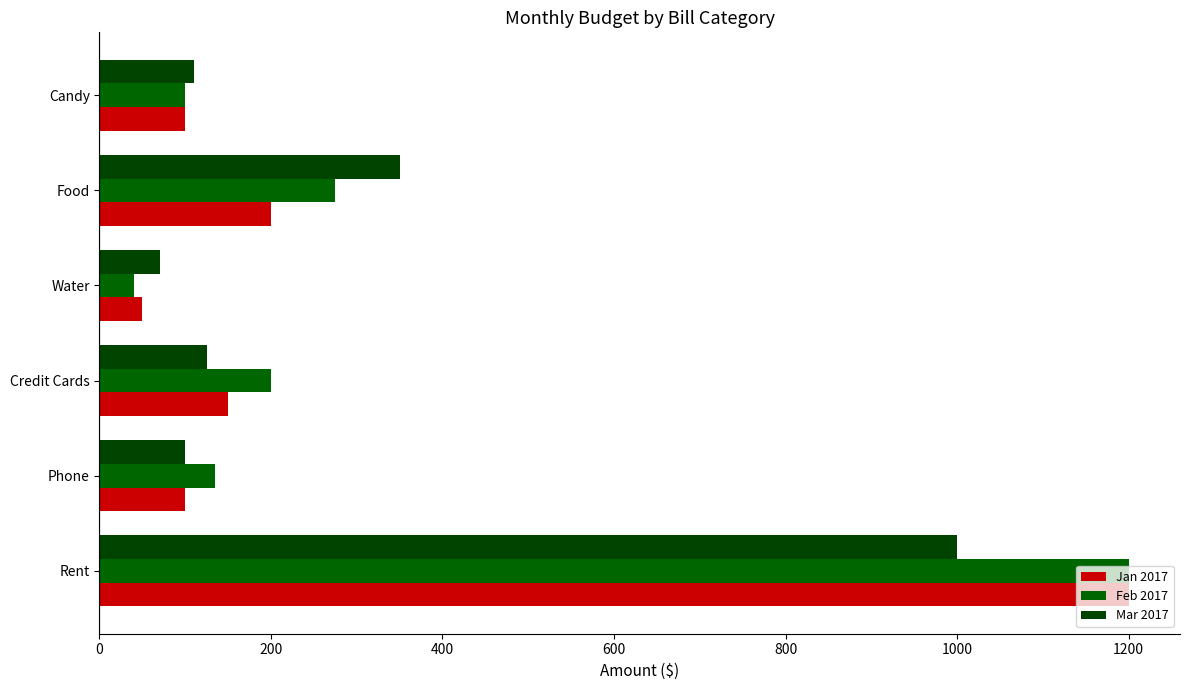

How many data points in Jan 2017 are less than 150?

3